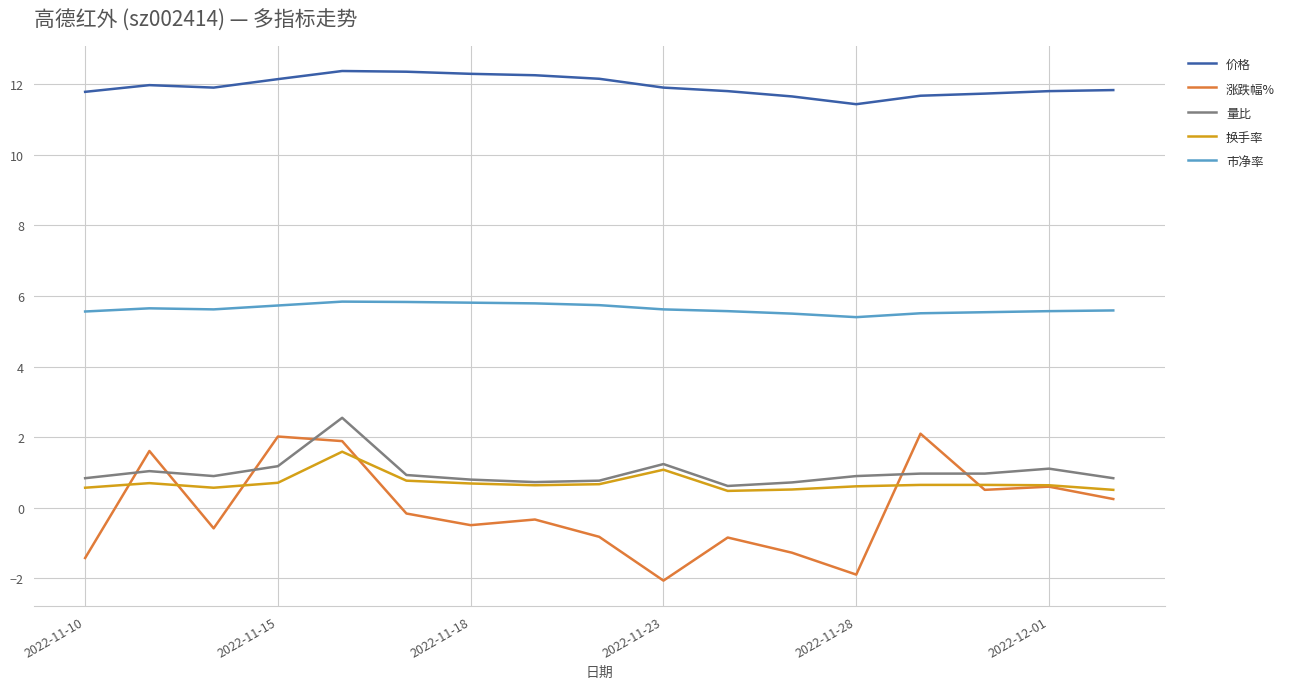

What is the highest value of the 市净率 series?

5.8